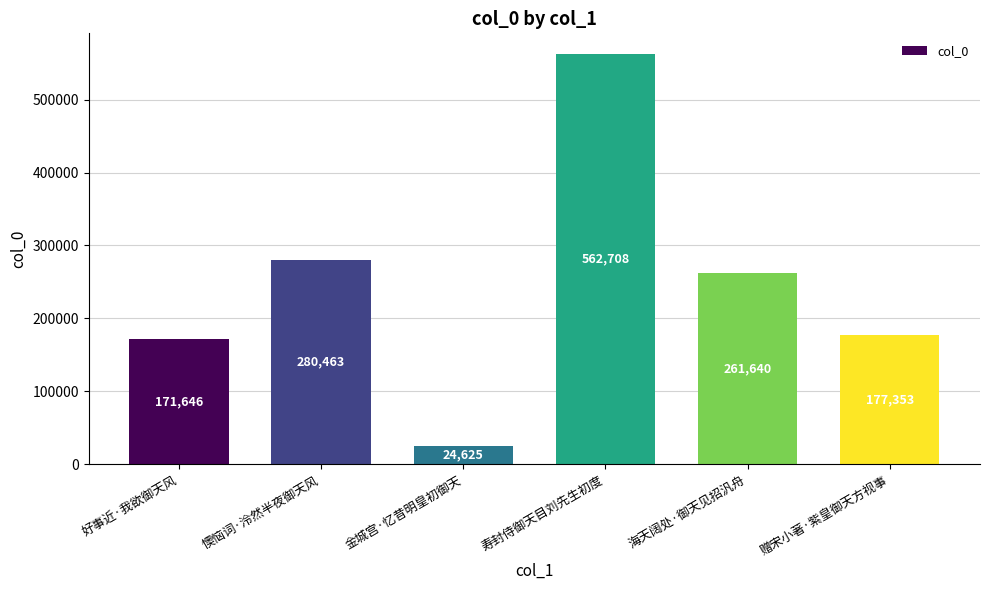

Where does the data first go above 261640?

懊恼词·泠然半夜御天风